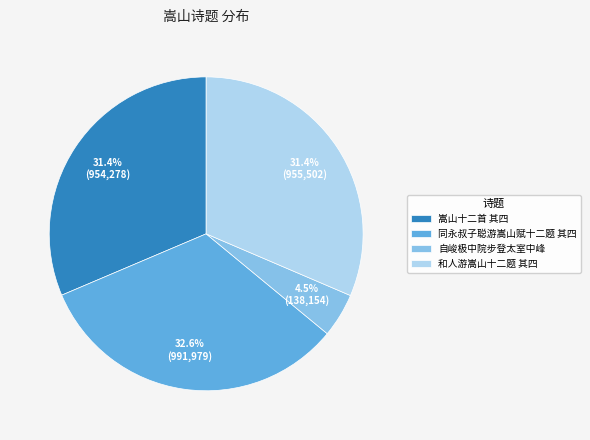

To the nearest percent, what is the difference between the largest and smallest slice percentages?

28%